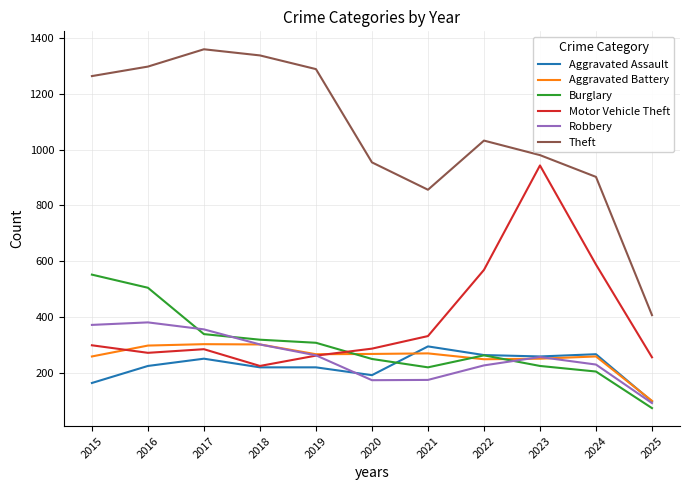

What value does the Aggravated Assault series have at 2024, to the nearest 10?

270